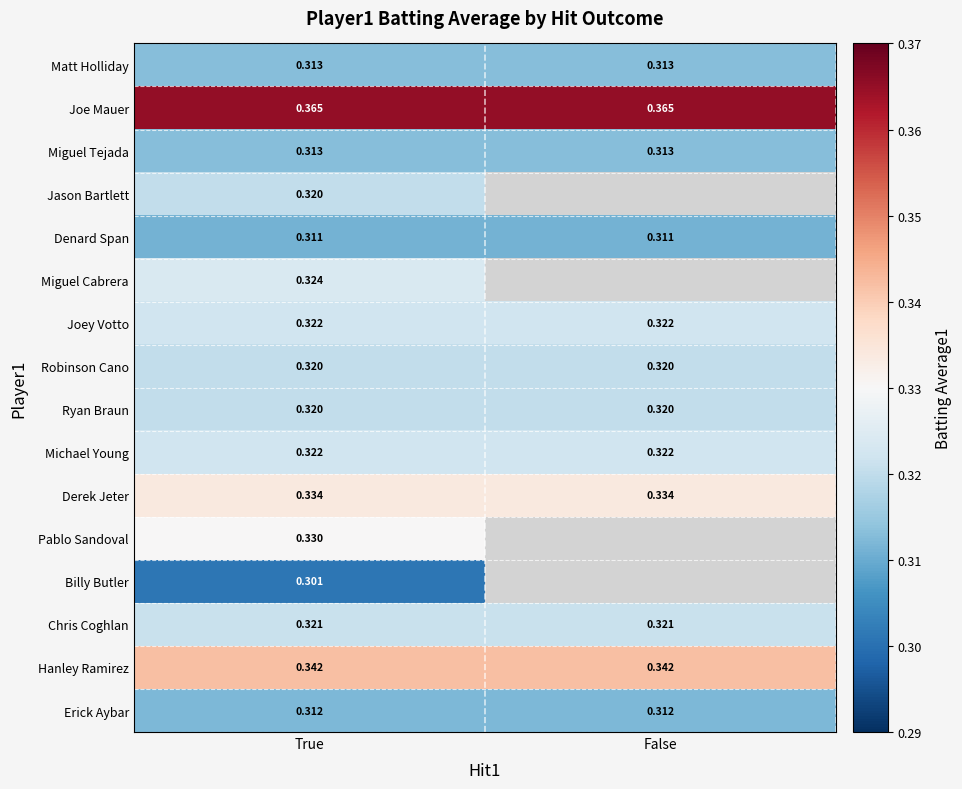

The Joey Votto series shows 0.3 at True. True or false?

True